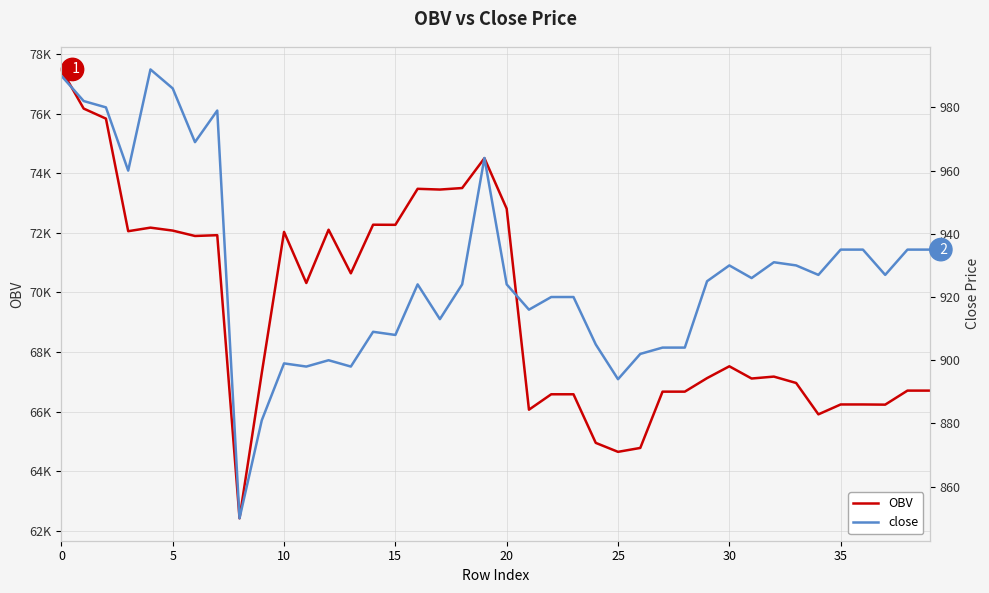

True or false: close and OBV cross at least once.

False